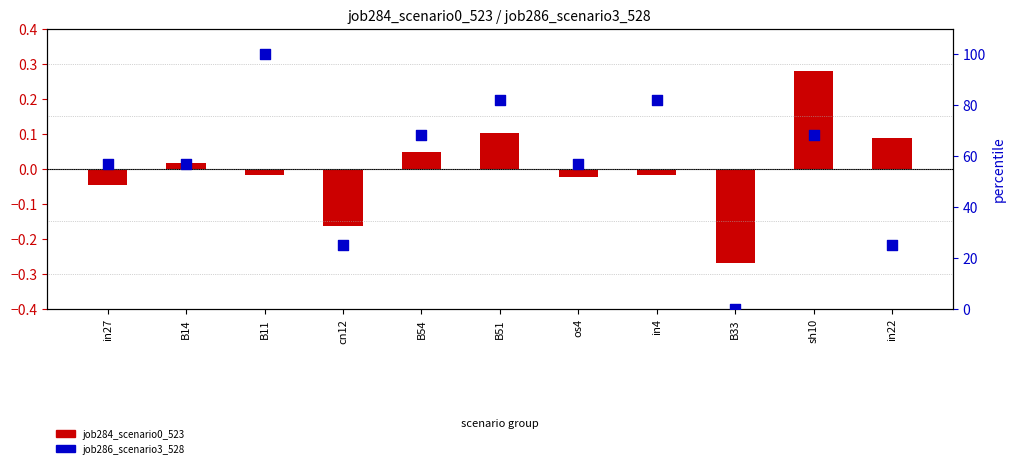

At how many categories does at least one series exceed 70?

3